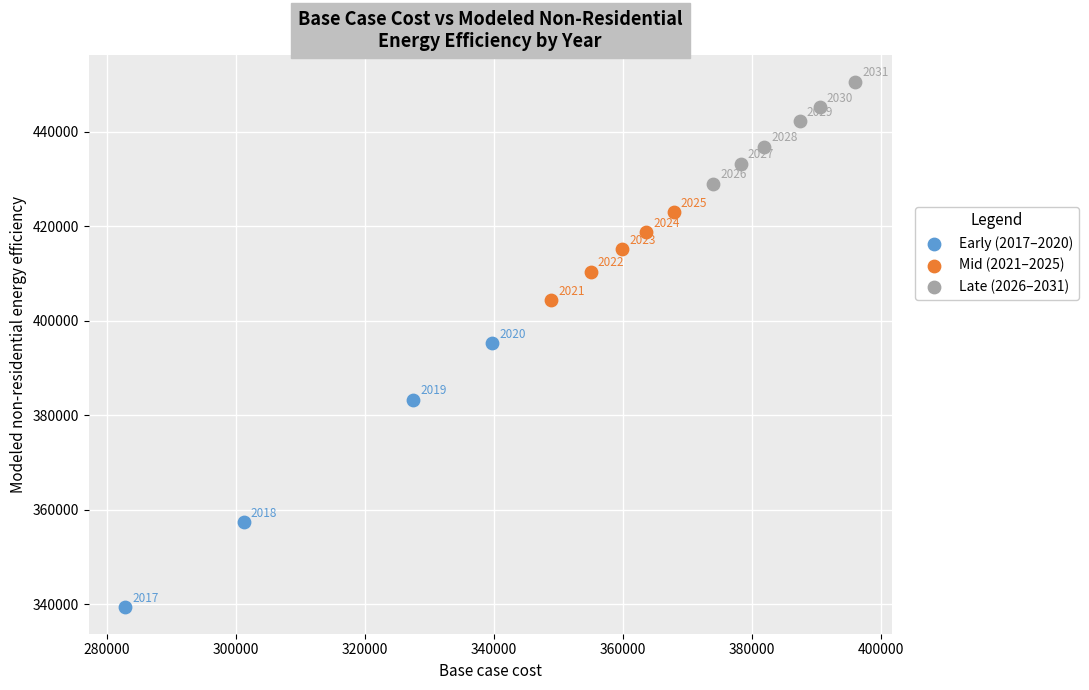

Which series has the widest spread of Y values?

Early (2017–2020)